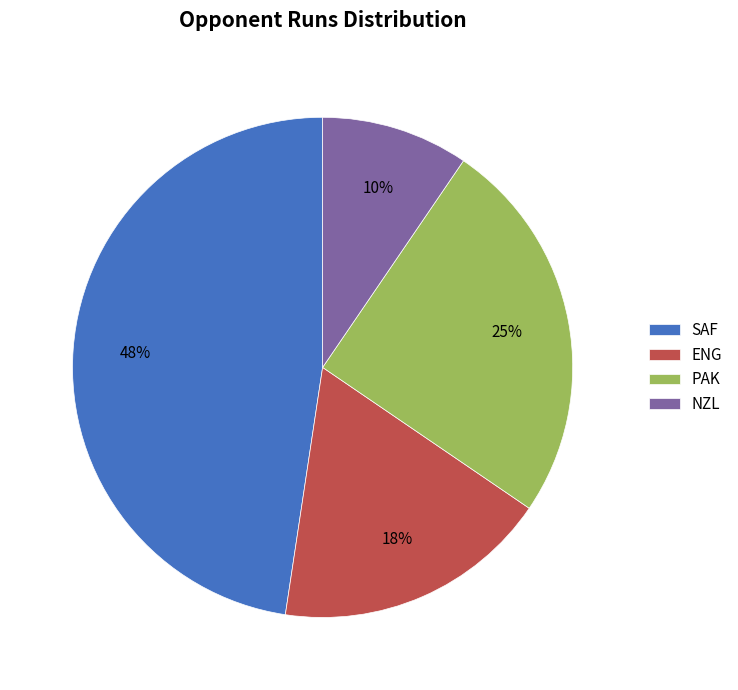

Is NZL the majority of the pie?

No